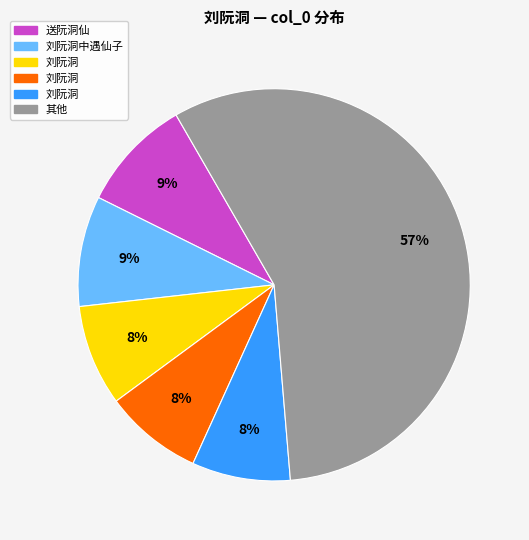

Is there any slice that represents more than half of the pie?

Yes